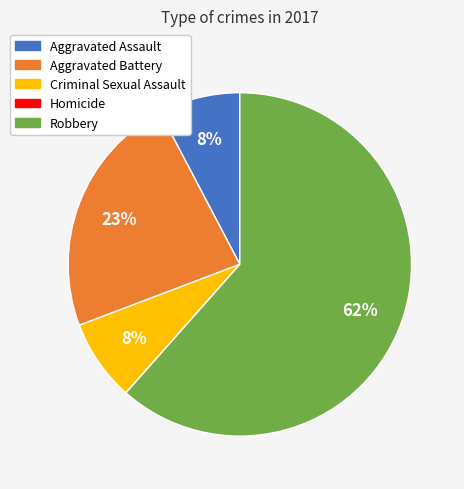

To the nearest percent, what is the difference between the Aggravated Battery and Criminal Sexual Assault slice percentages?

15%